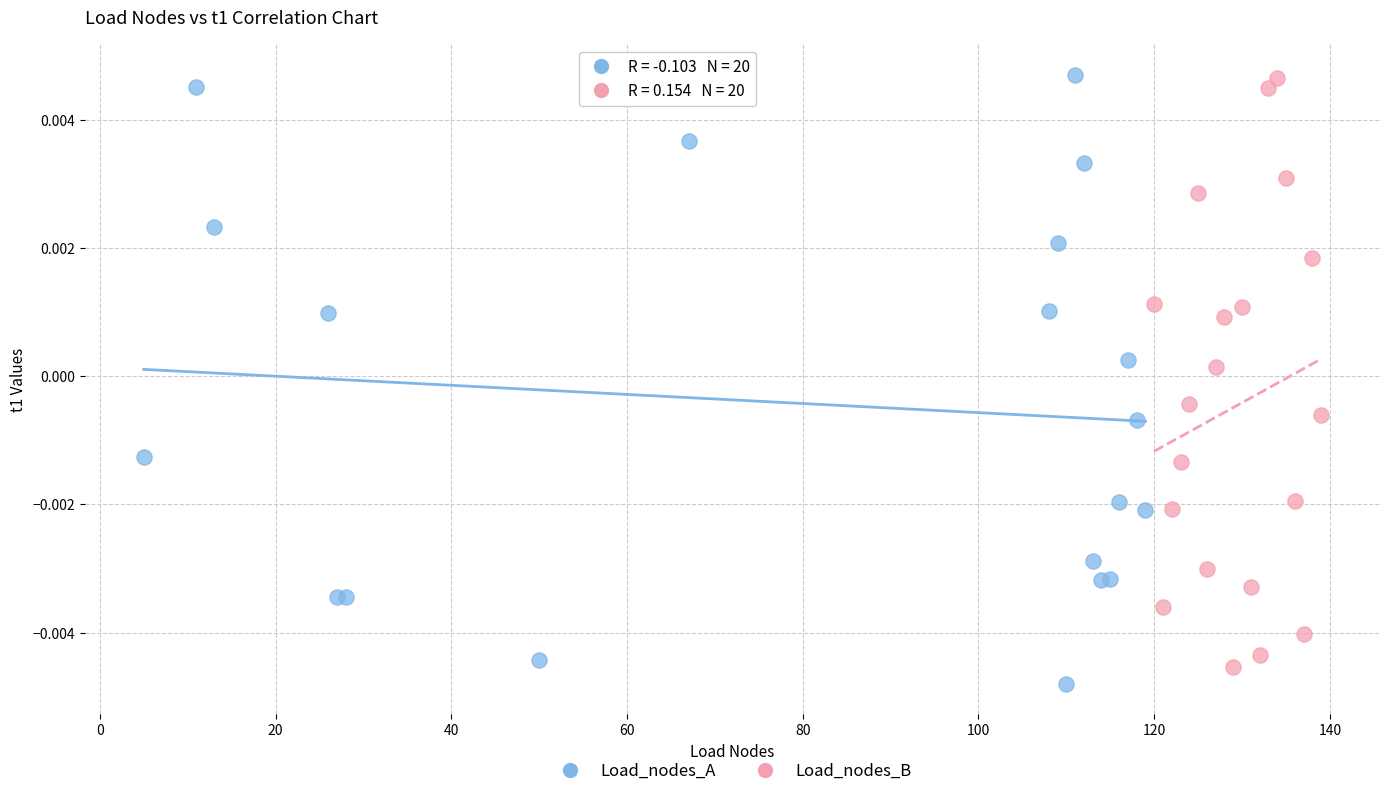

Which series reaches the minimum Y coordinate?

Load_nodes_A